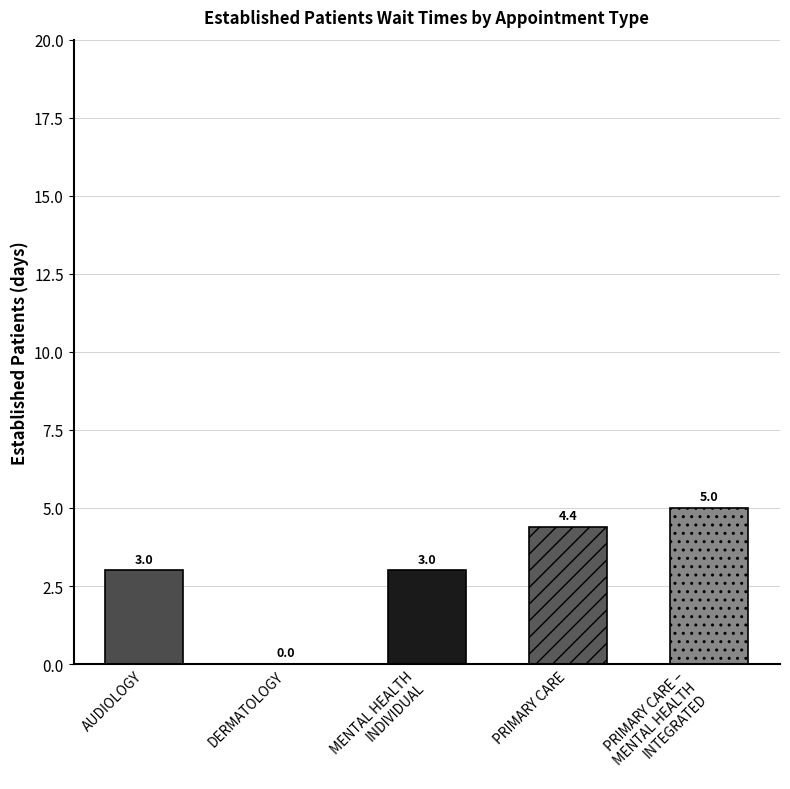

Does the chart contain stacked bars?

No